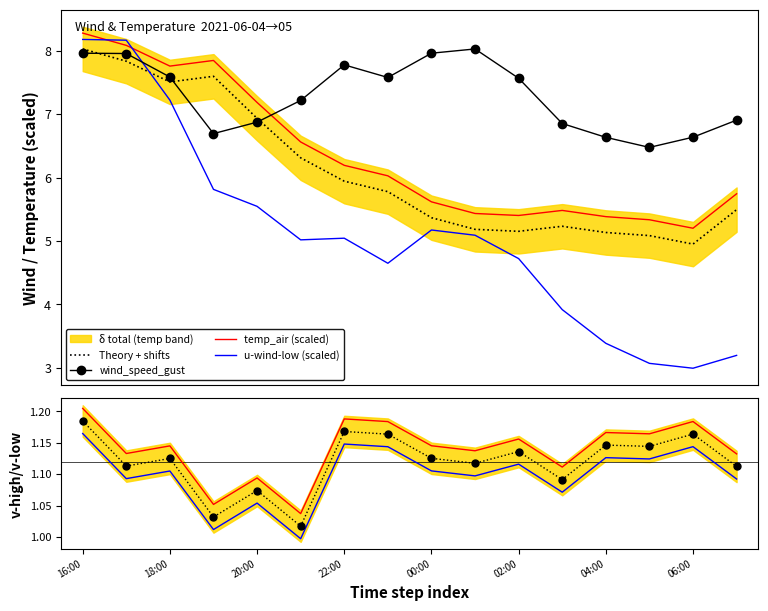

How many times do wind_speed_gust and u-wind-low (scaled) cross each other?

1